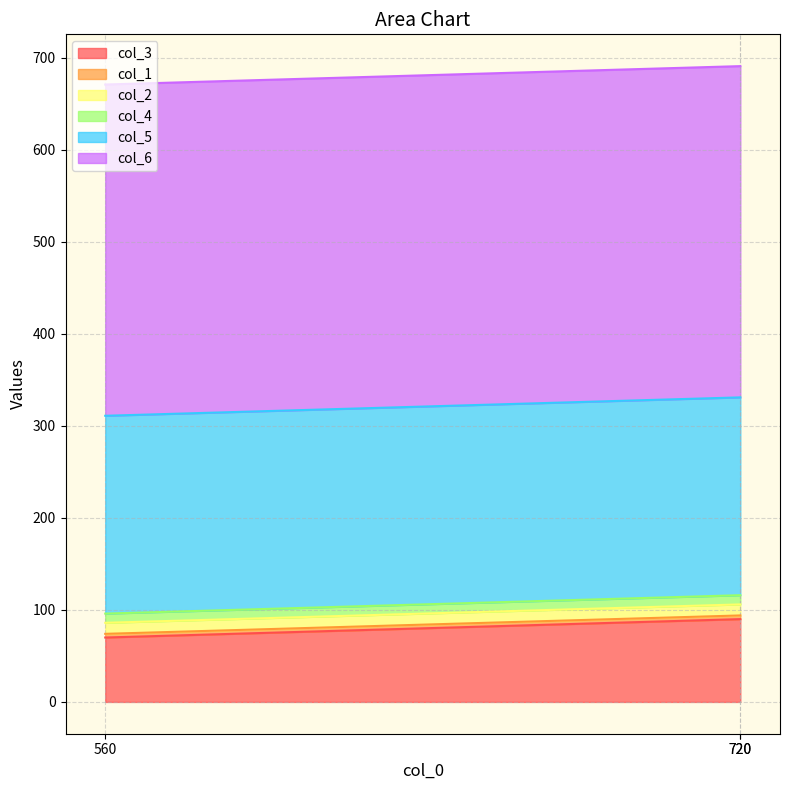

Reading left to right, extract all data points from this chart.

col_3: 560=70	720=90	720=90
col_1: 560=4	720=4	720=4
col_2: 560=12	720=12	720=12
col_4: 560=10	720=10	720=10
col_5: 560=215	720=215	720=215
col_6: 560=360	720=360	720=360